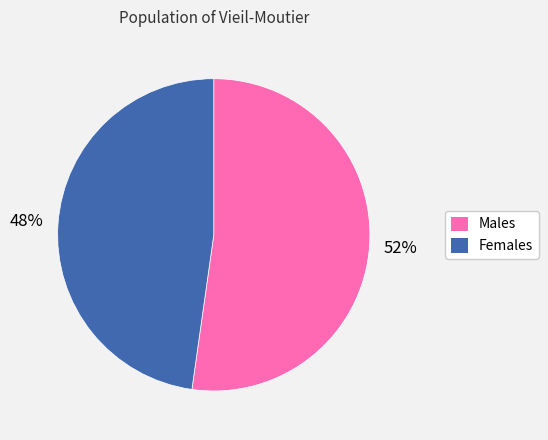

To the nearest percent, what is the average slice percentage?

50%